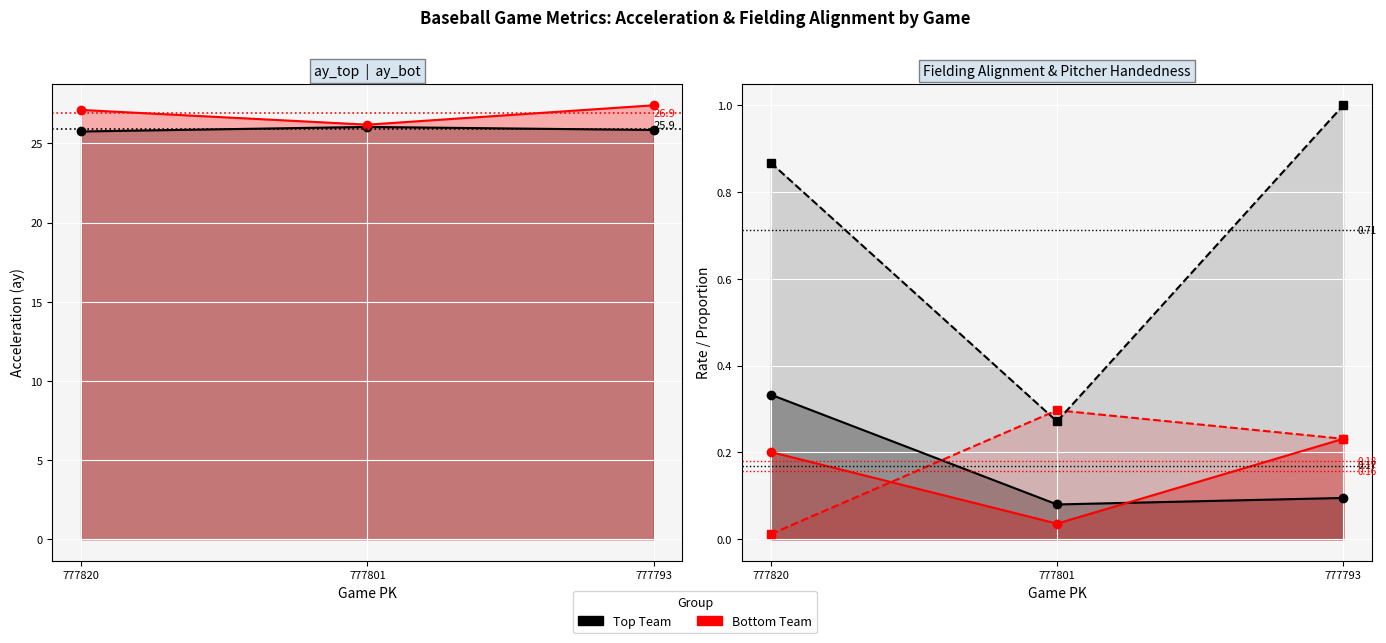

What is the difference between the maximum and minimum values in the ay_top series?

0.3